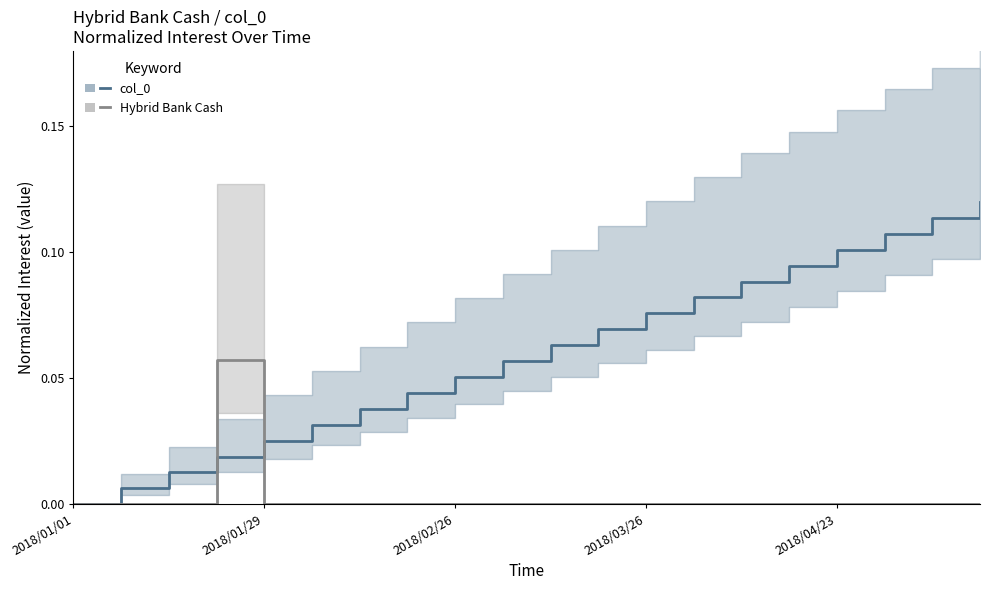

What is the total value across all series at 11?

0.1